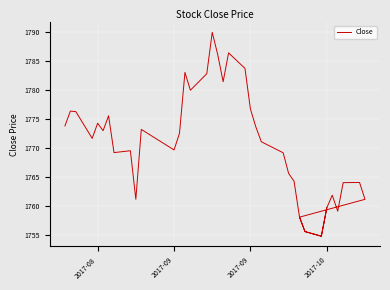

Reading left to right, transcribe all the data shown in this chart.

1773.8	1776.3	1776.2	1771.6	1774.2	1772.9	1775.5	1769.2	1769.5	1761.1	1773.2	1769.6	1772.5	1783.0	1779.9	1782.7	1789.9	1786.1	1781.4	1786.3	1783.7	1776.7	1773.6	1771.0	1769.1	1765.6	1764.2	1758.1	1755.6	1754.8	1759.7	1761.8	1759.1	1764.0	1764.0	1761.1	1758.1	1755.6	1754.8	1759.7